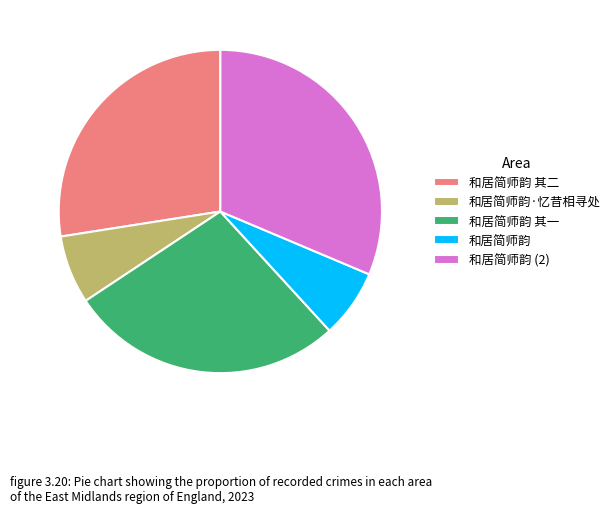

Is there any slice that represents more than half of the pie?

No